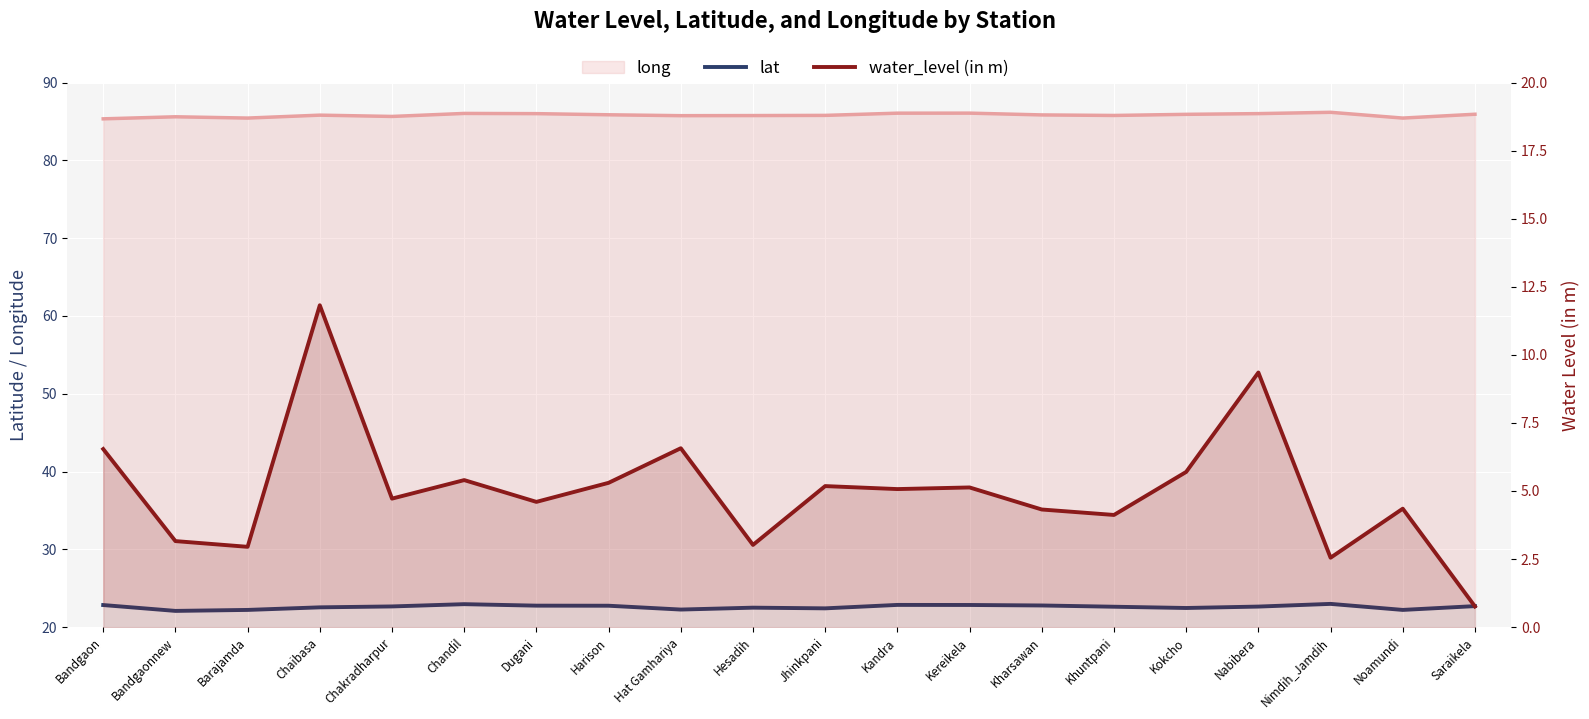

Which series has the largest total across all categories?

lat